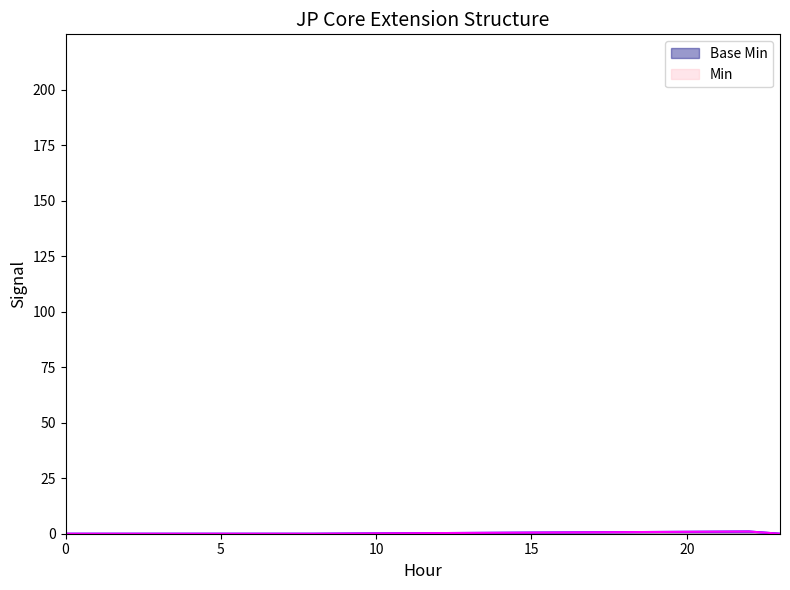

Does the chart have visible grid lines?

No